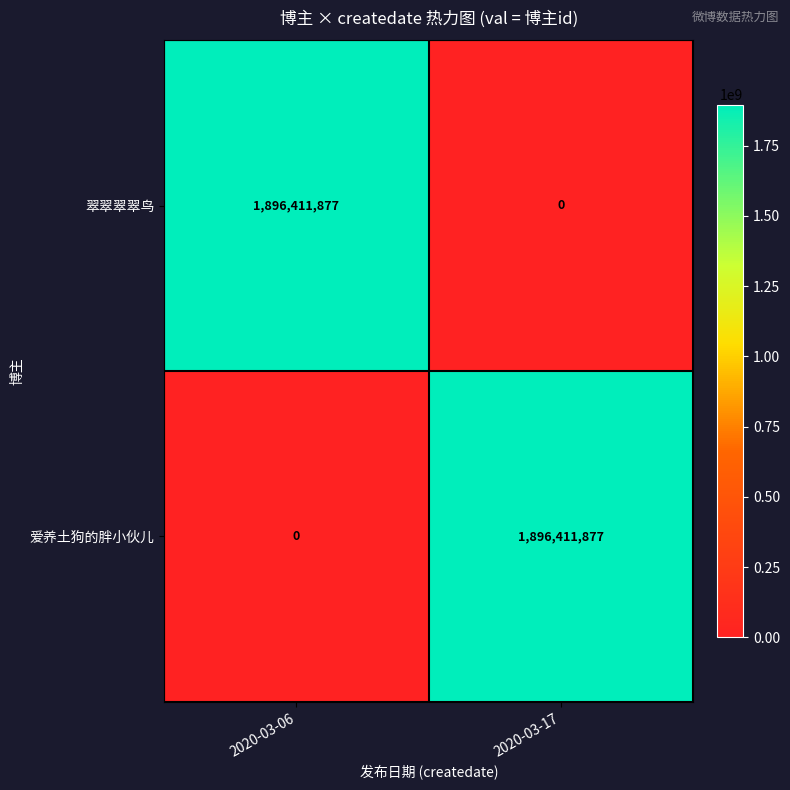

What is the approximate value of 爱养土狗的胖小伙儿 at 2020-03-17?

1896411877